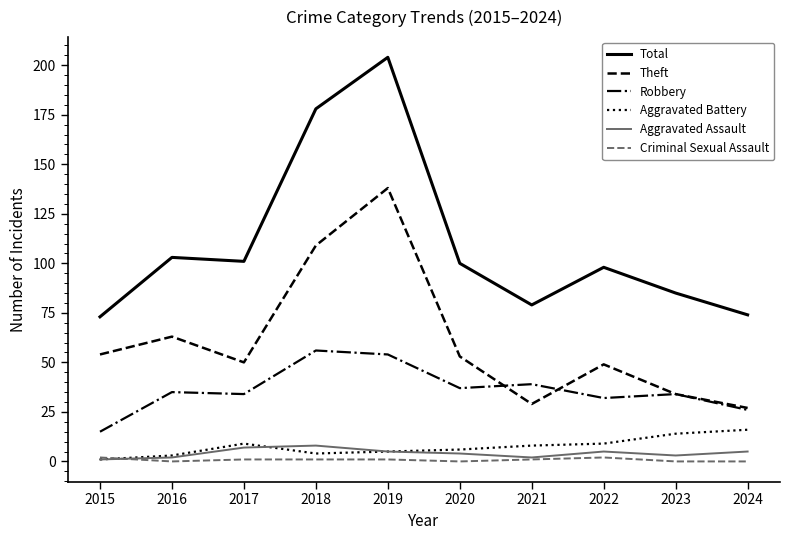

What is the maximum value shown in the chart?

204